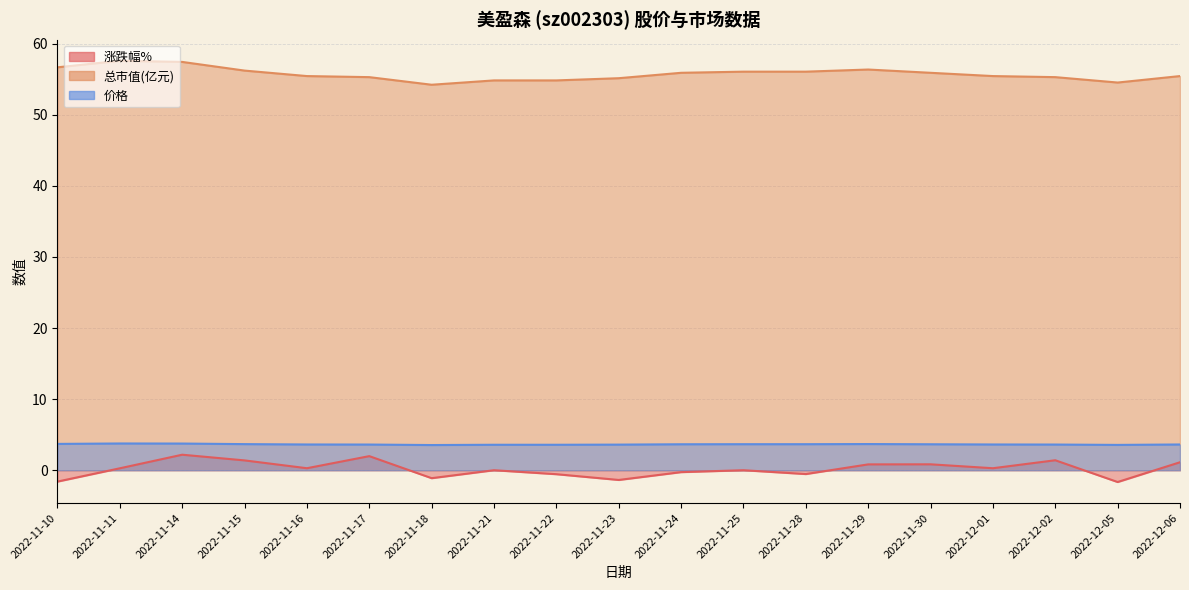

True or false: 总市值(亿元) and 价格 cross at least once.

False